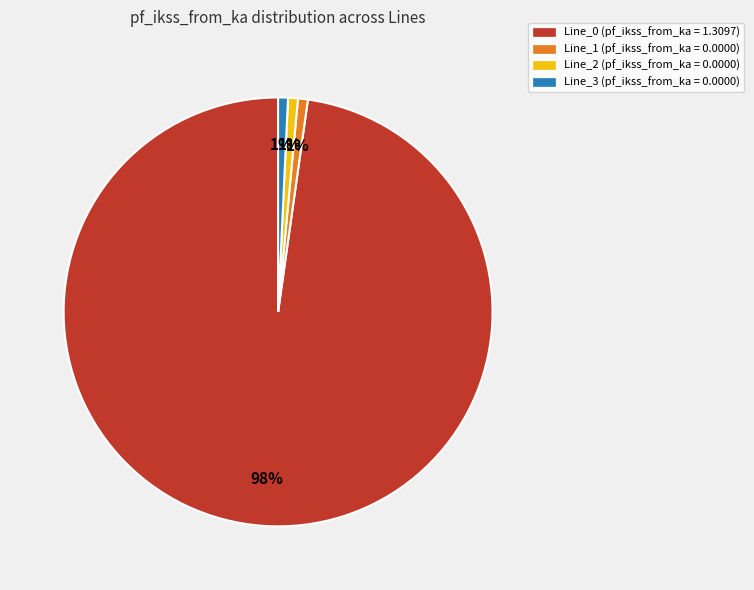

What percentage is the Line_2 slice, to the nearest percent?

1%